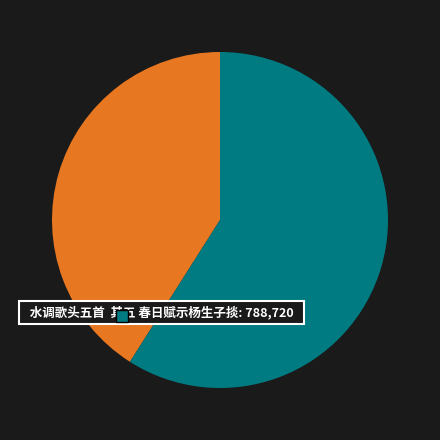

To the nearest percent, what is the difference between the largest and smallest slice percentages?

18%